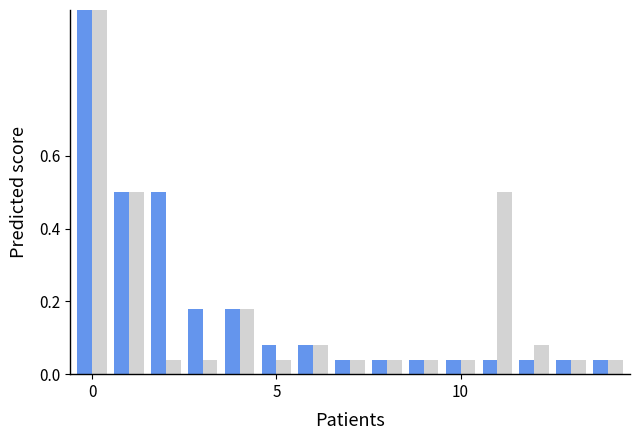

What is the maximum value shown in the chart?

1.0